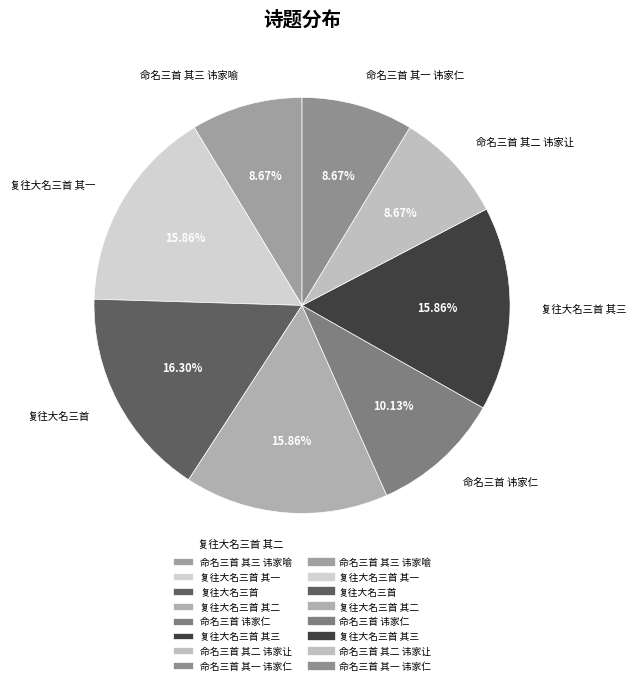

Which has a higher value, 复往大名三首 其三 or 命名三首 其三 讳家喻?

复往大名三首 其三